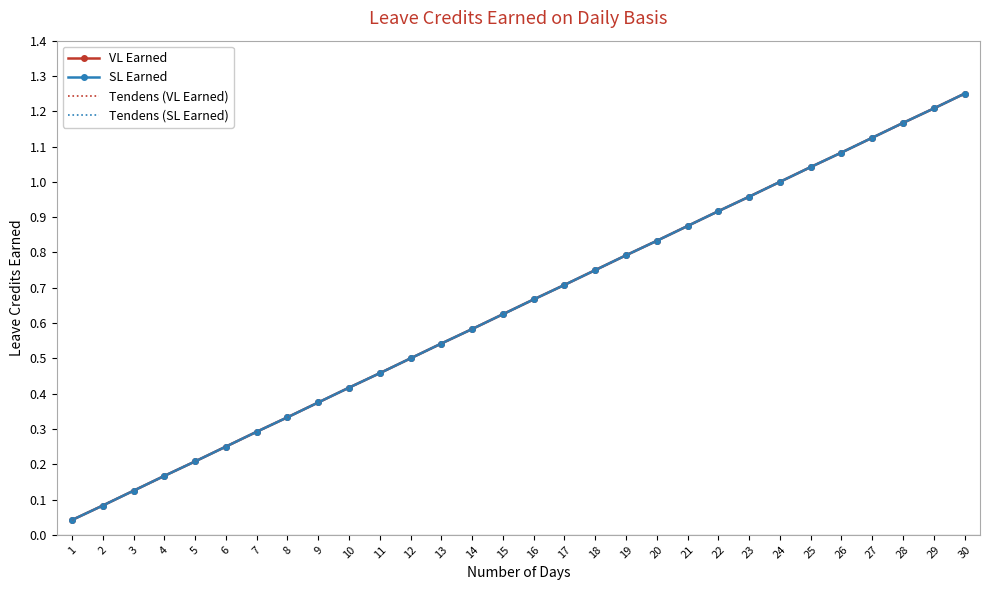

At how many categories does at least one series exceed 0?

30